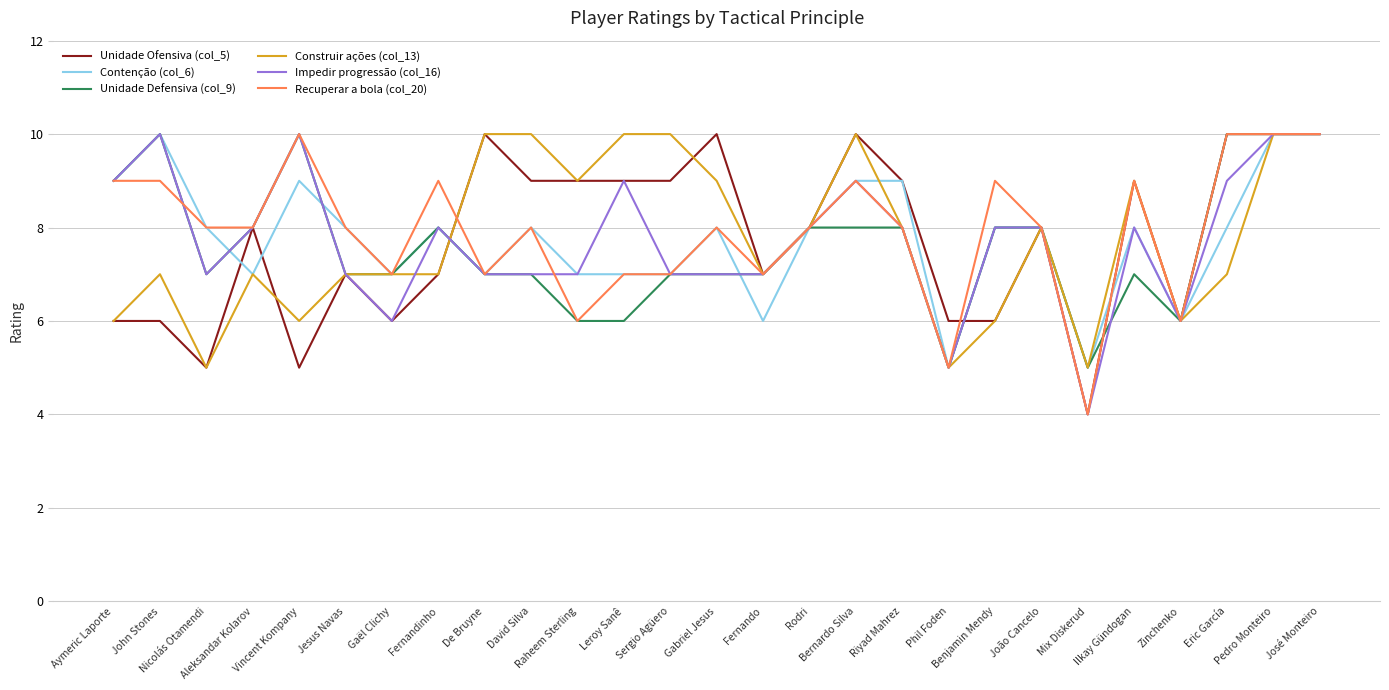

Is it true that Recuperar a bola (col_20) equals 12 at David Silva?

False